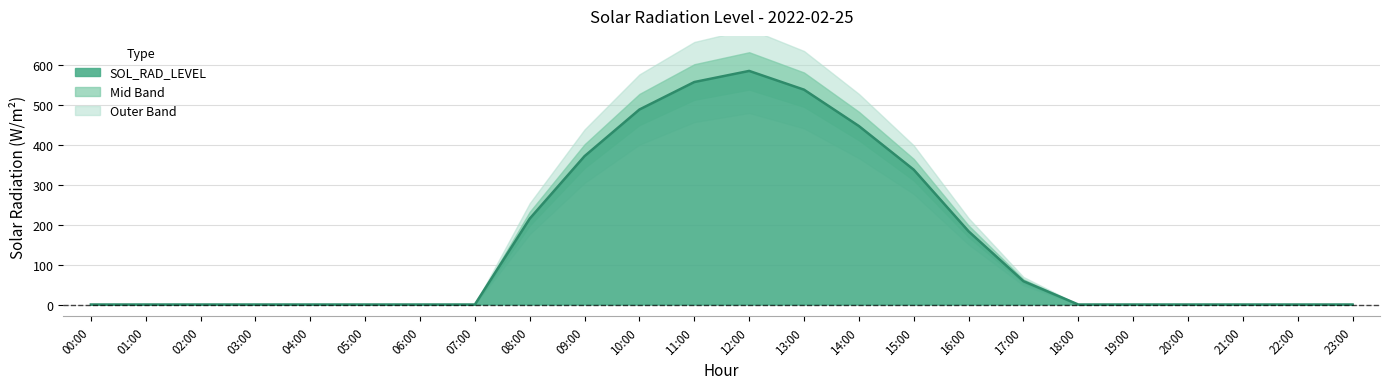

True or false: the data has more than 1 interior local peaks.

False